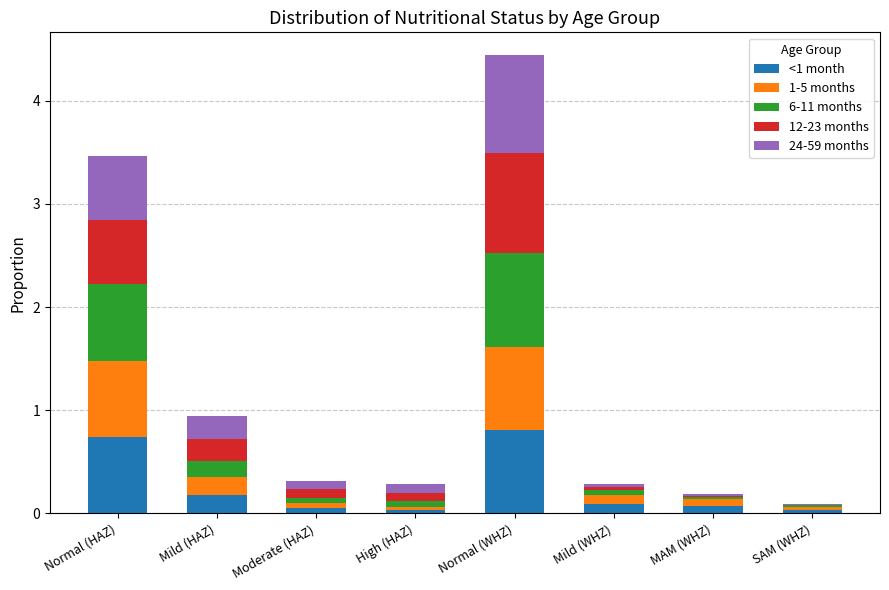

The value of <1 month at Moderate (HAZ) is 0.1. True or false?

True